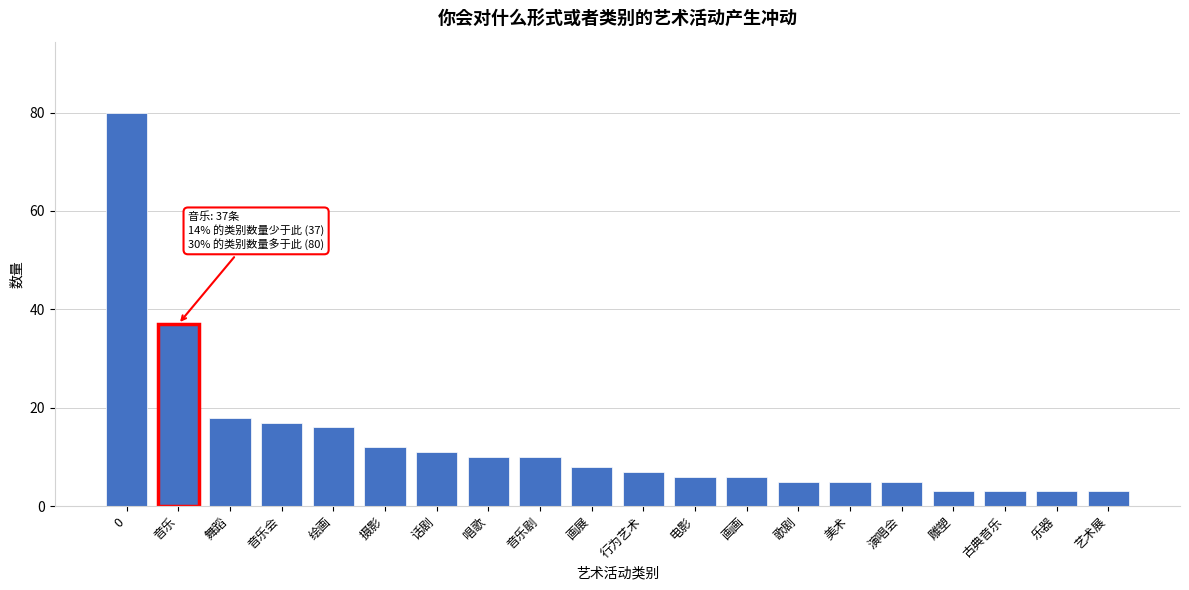

Reading right to left, extract all data points from this chart.

艺术展=3	乐器=3	古典音乐=3	雕塑=3	演唱会=5	美术=5	歌剧=5	画画=6	电影=6	行为艺术=7	画展=8	音乐剧=10	唱歌=10	话剧=11	摄影=12	绘画=16	音乐会=17	舞蹈=18	音乐=37	0=80